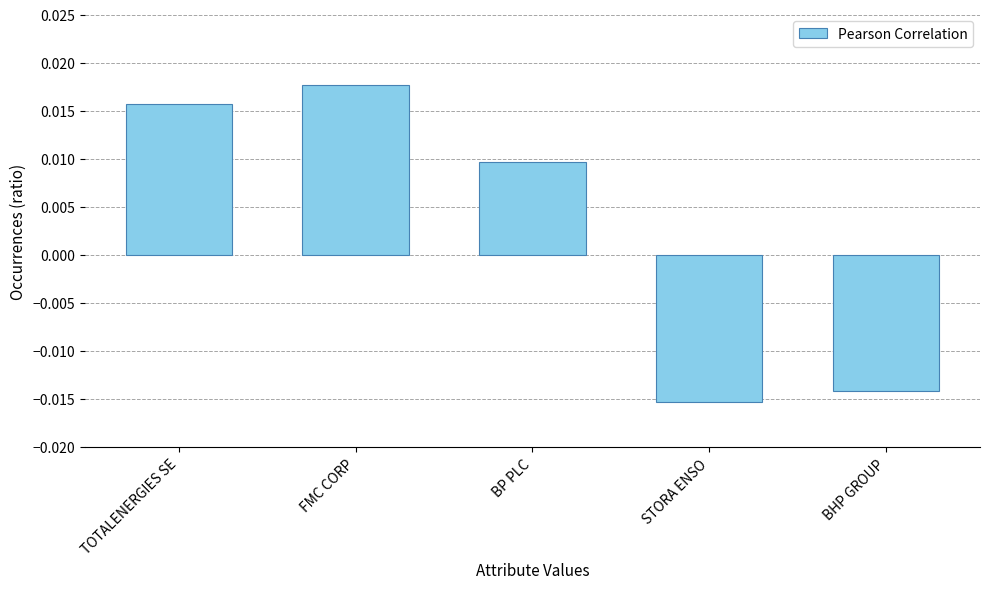

Which label corresponds to the largest value in the chart?

FMC CORP